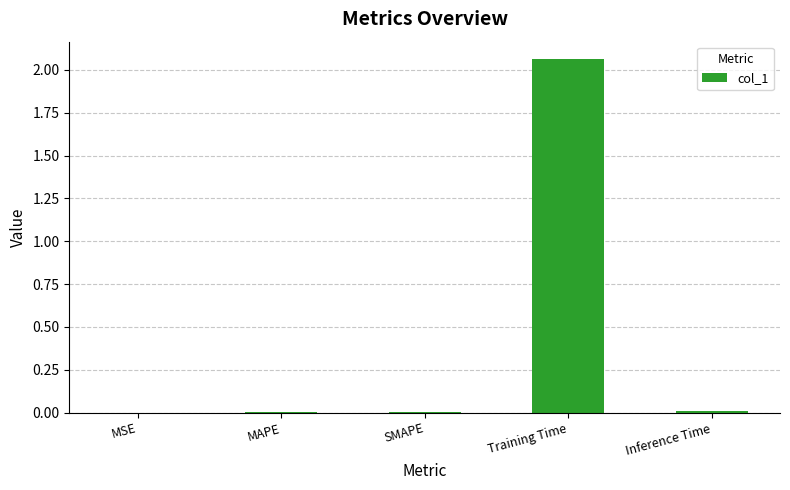

Which category has the highest value across all series?

Training Time